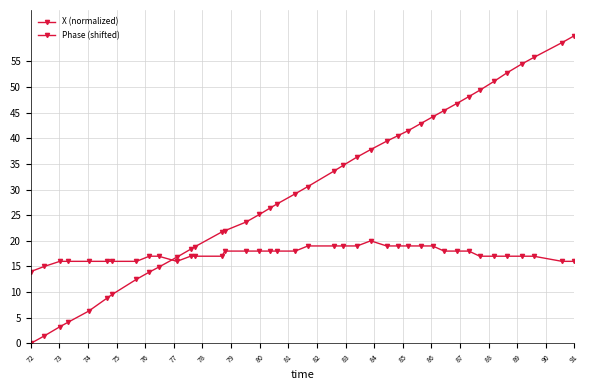

What is the average value of the Phase (shifted) series?

17.4